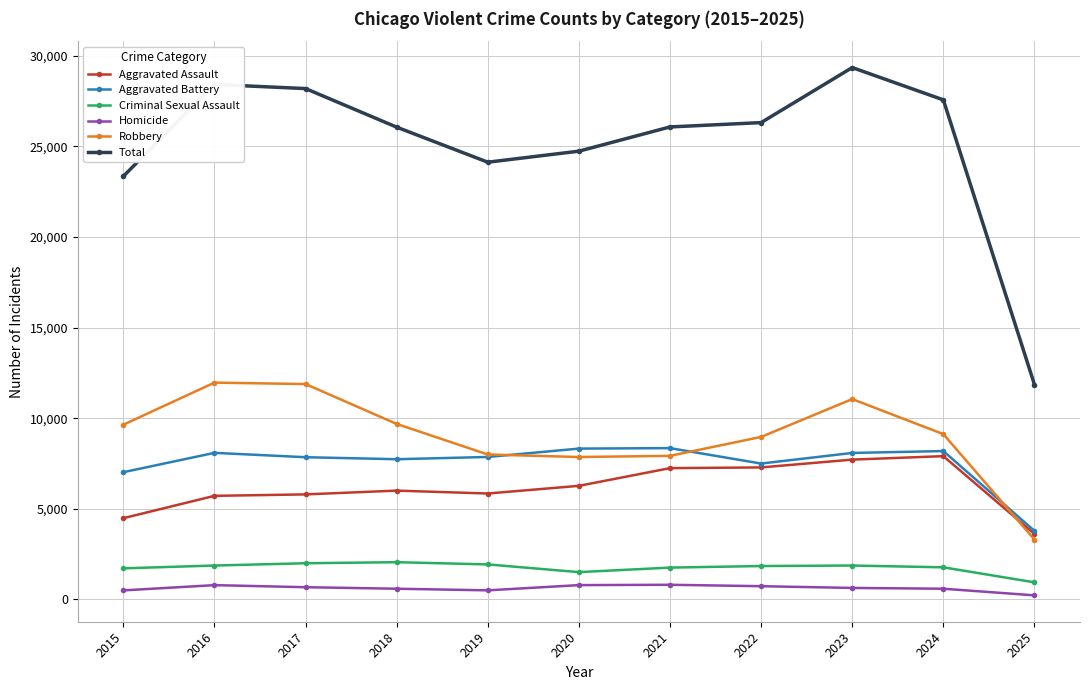

In Homicide, how many points are higher than both neighbors (excluding endpoints)?

2